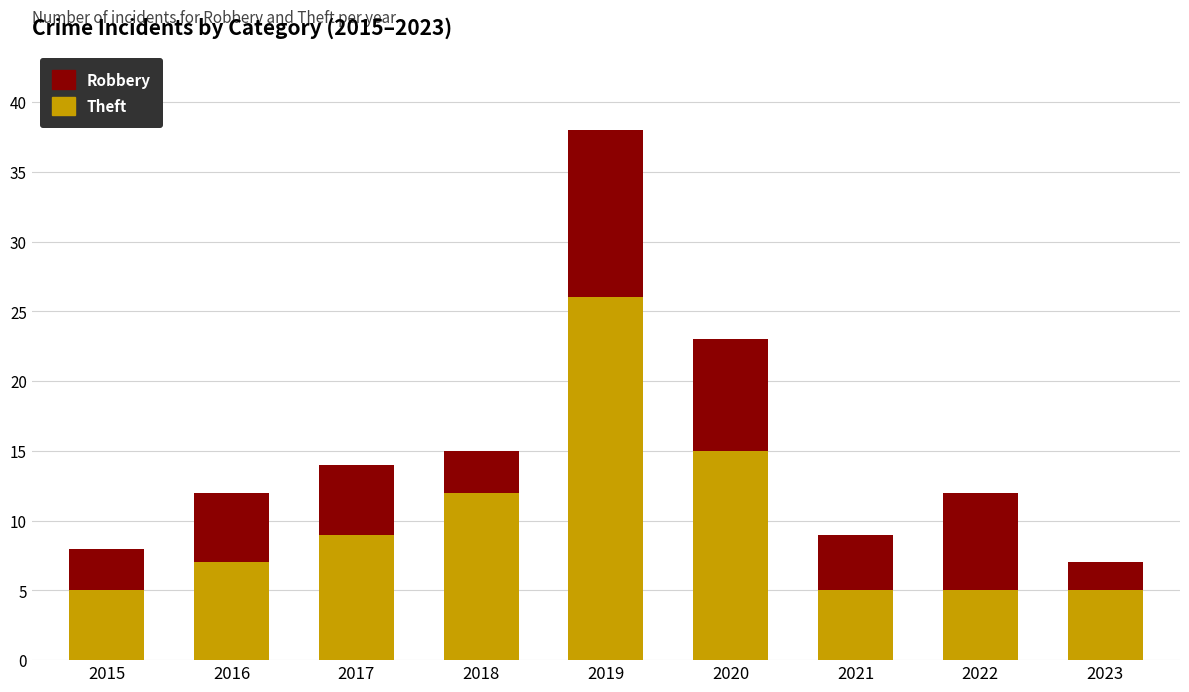

At which category is the sum across all series the highest?

2019